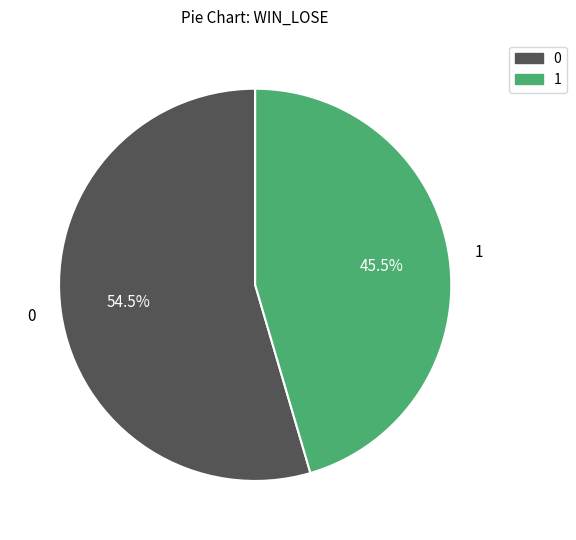

Rank the categories by value from highest to lowest.

0, 1